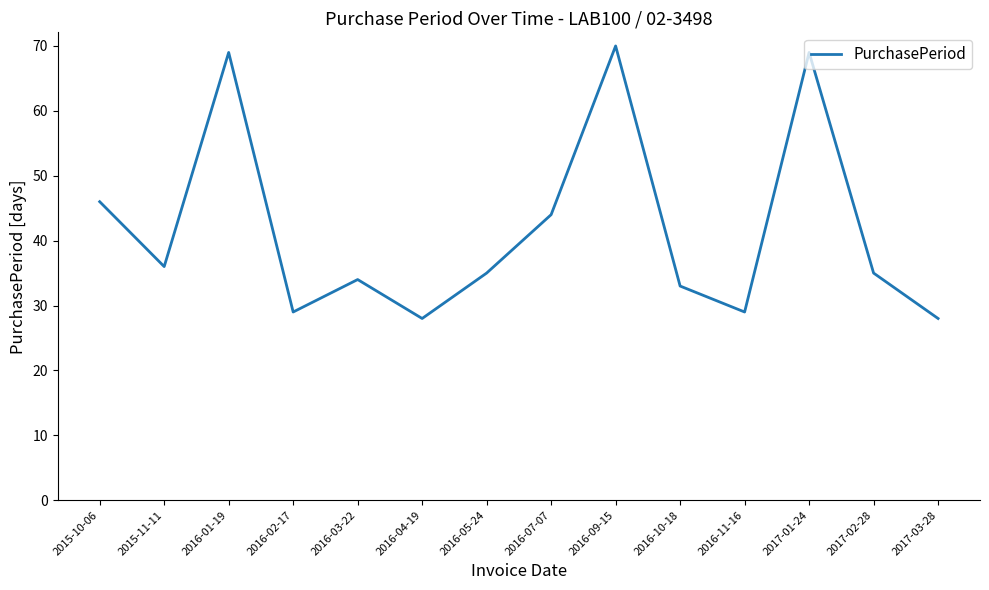

What is the change in value from 2017-01-24 to 2017-02-28?

-34